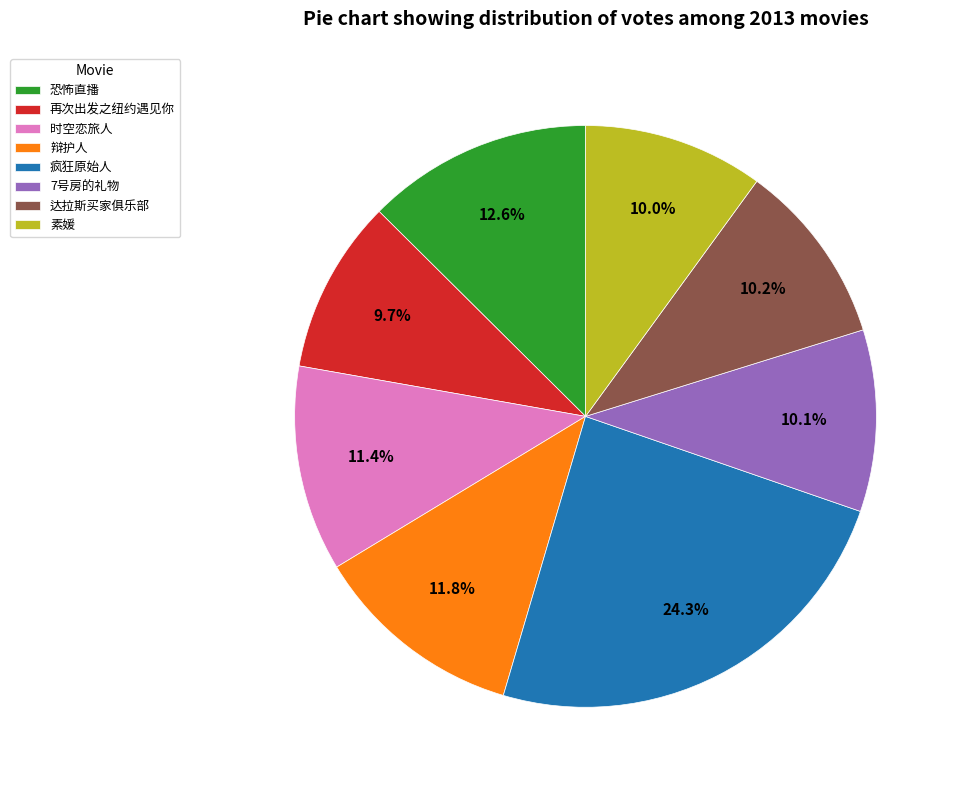

Does 时空恋旅人 represent more than half of the total?

No